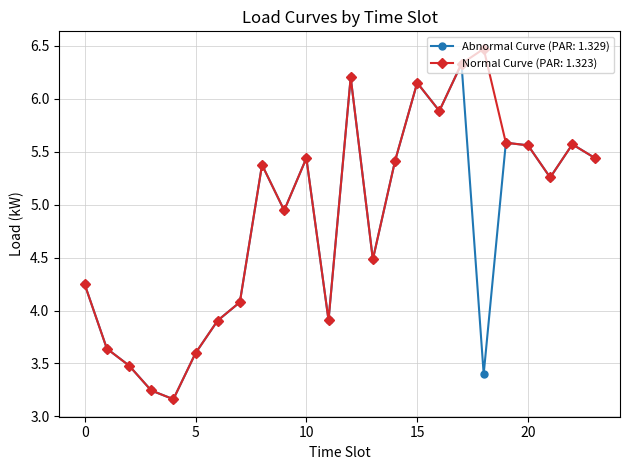

What is the value of the Normal Curve (PAR: 1.323) point at the 12th from the left?

3.9